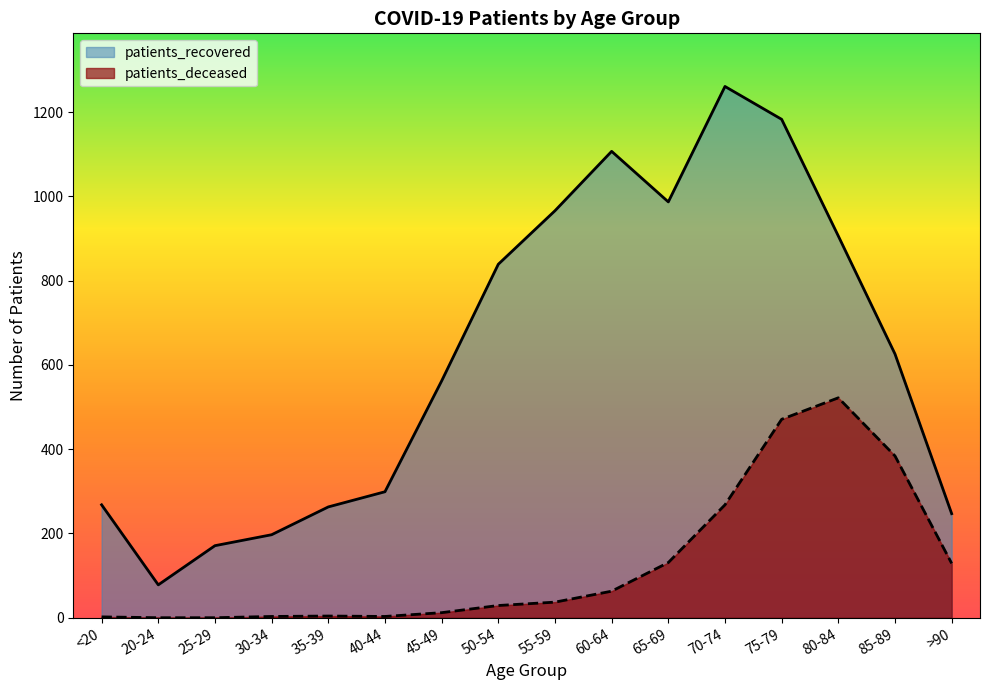

What is the label of the 1st point from the left?

<20